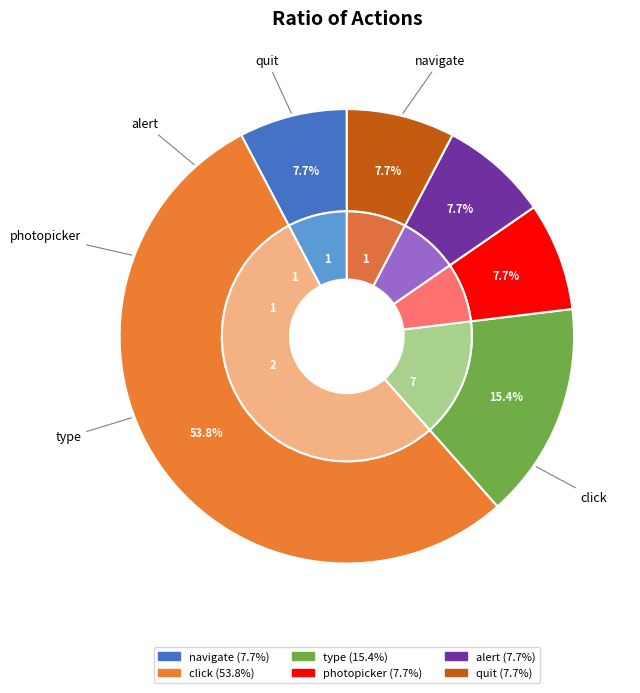

True or false: alert accounts for 8% of the total.

True